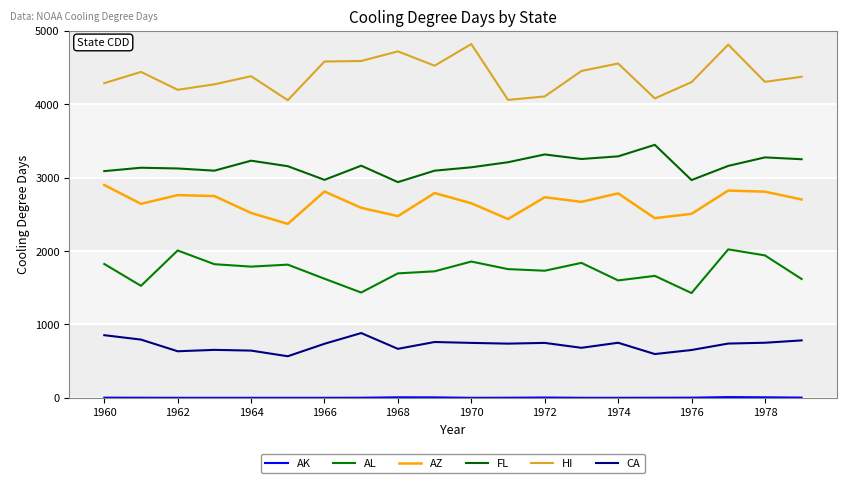

Does the chart have visible grid lines?

Yes